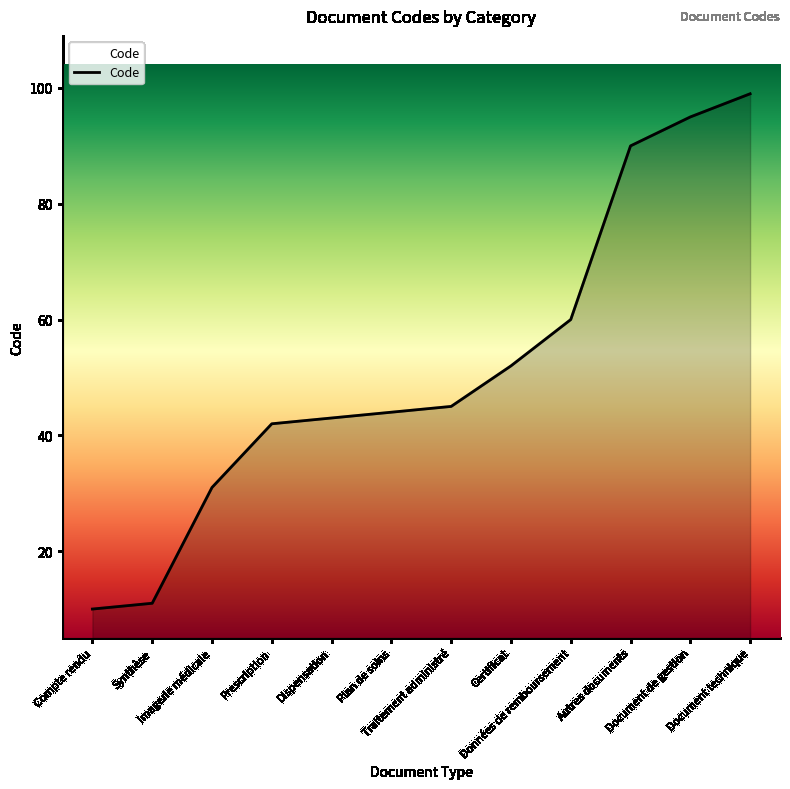

Is it true that the value at Traitement administré is 17?

False